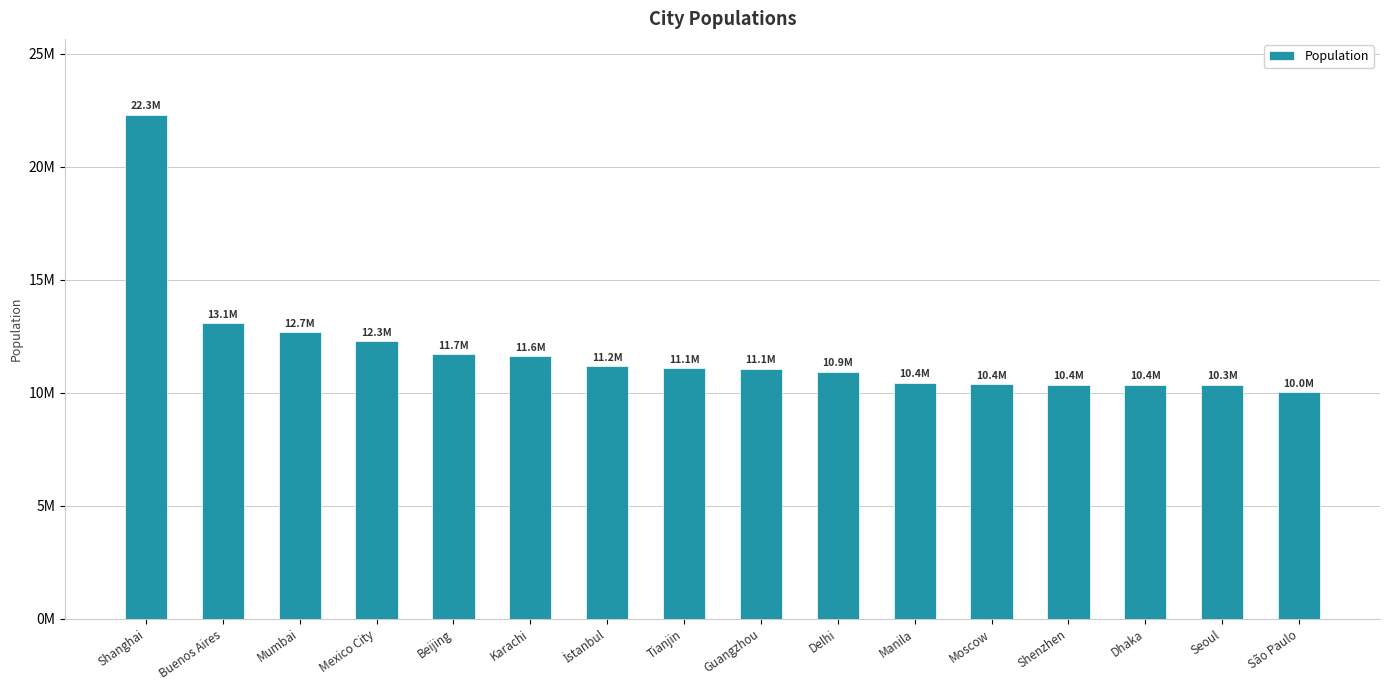

Are the bars horizontal?

No